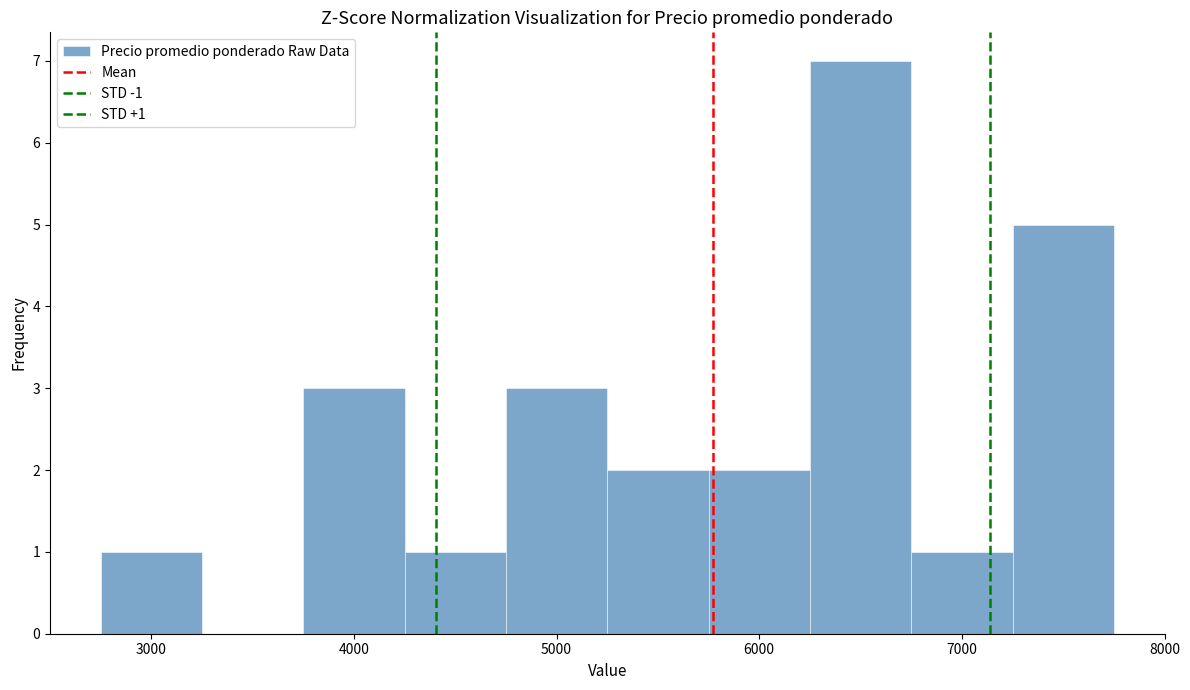

Over which range of the x-axis is the bar tallest?

6250 to 6750